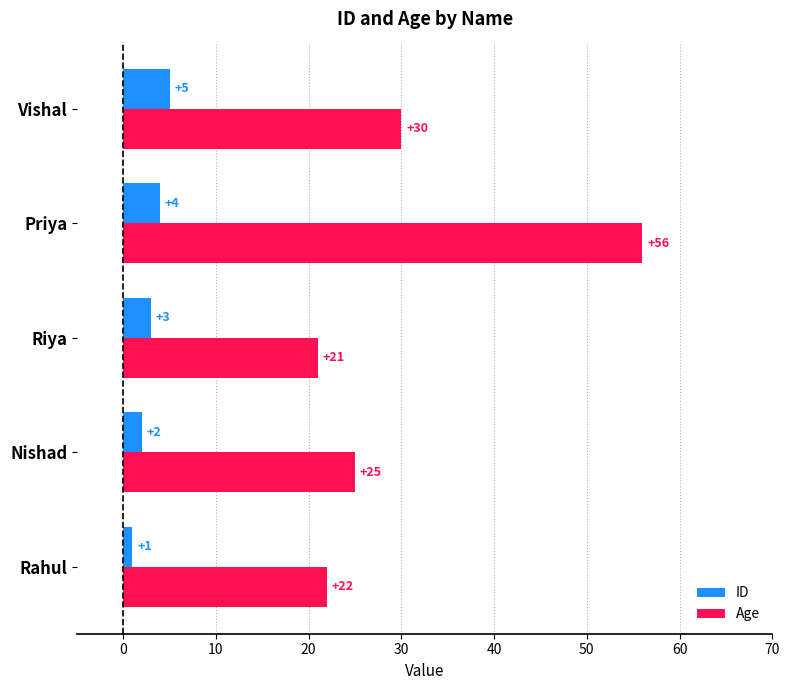

Which series has the widest spread of values?

Age